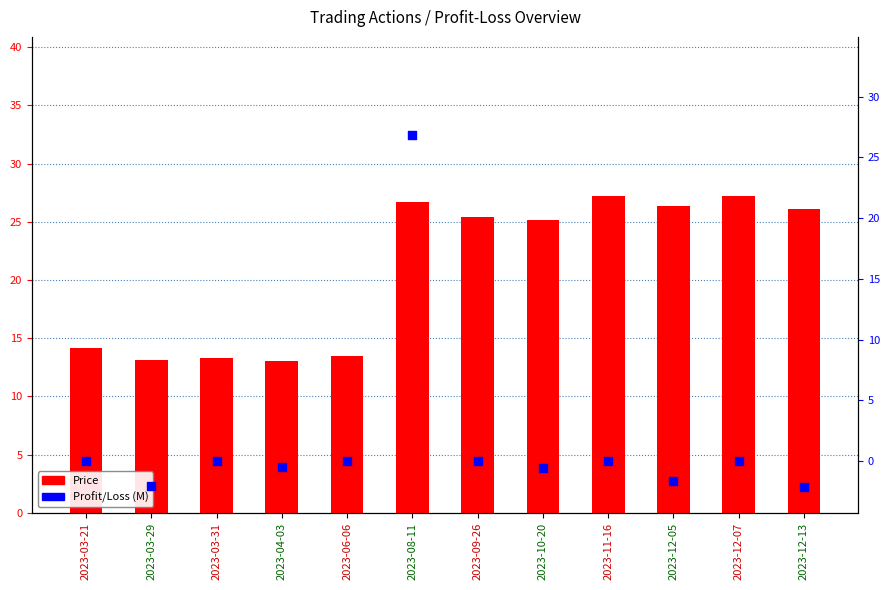

Which series contains the lowest Y value?

Profit/Loss (M)